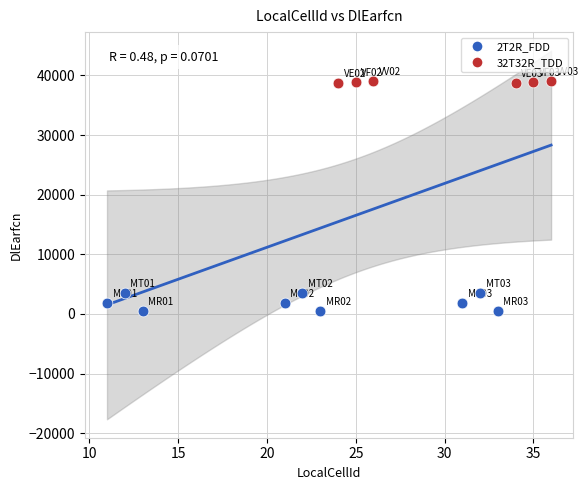

What are all the series names shown in the legend?

2T2R_FDD, 32T32R_TDD